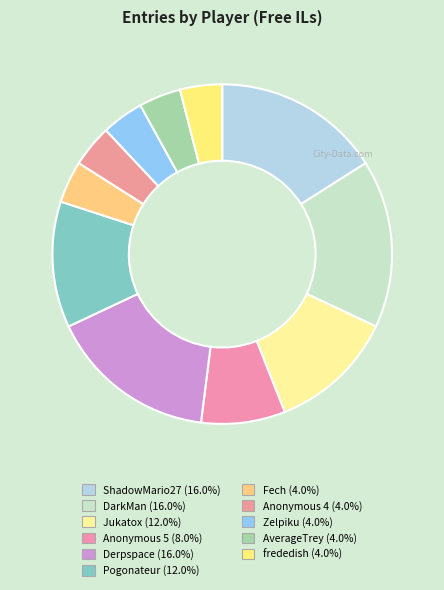

Rank the categories by value from lowest to highest.

Fech, Anonymous 4, Zelpiku, AverageTrey, frededish, Anonymous 5, Jukatox, Pogonateur, ShadowMario27, DarkMan, Derpspace